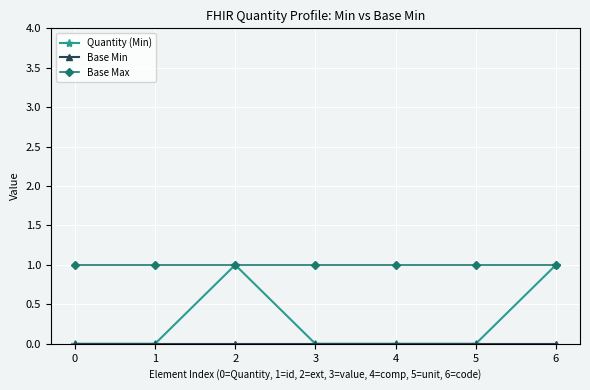

Between 5 and 6, which series saw the biggest shift?

Quantity (Min)